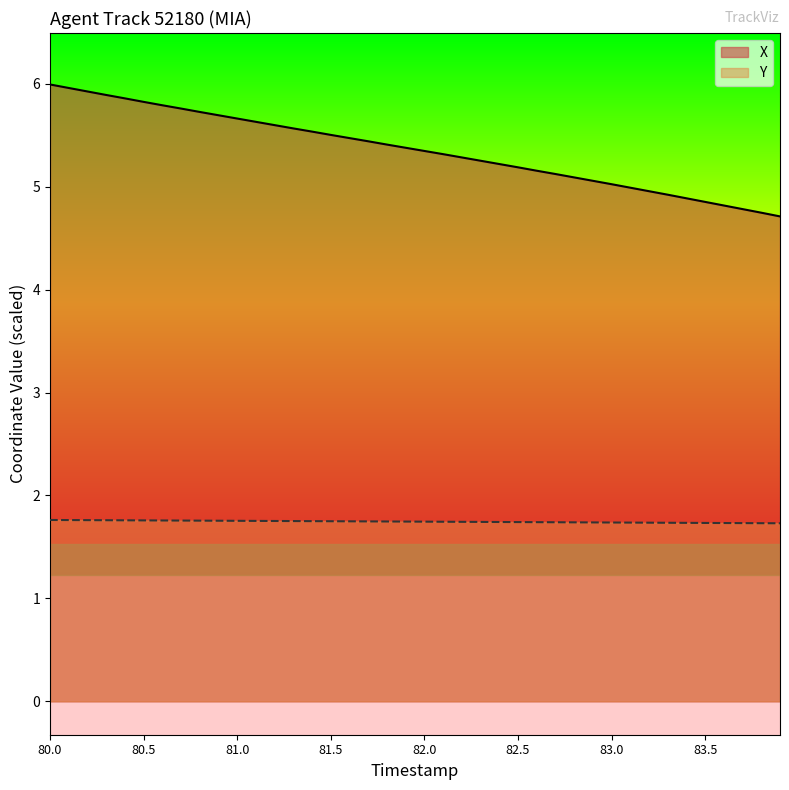

Rank the series by their maximum value, from highest to lowest.

X, Y